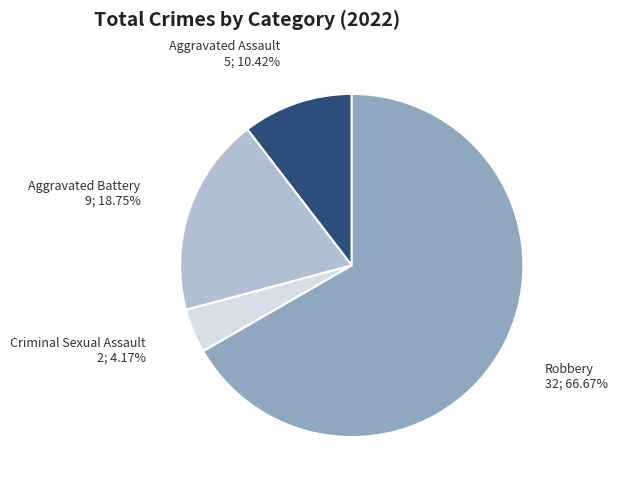

To the nearest percent, what is the average slice percentage?

25%